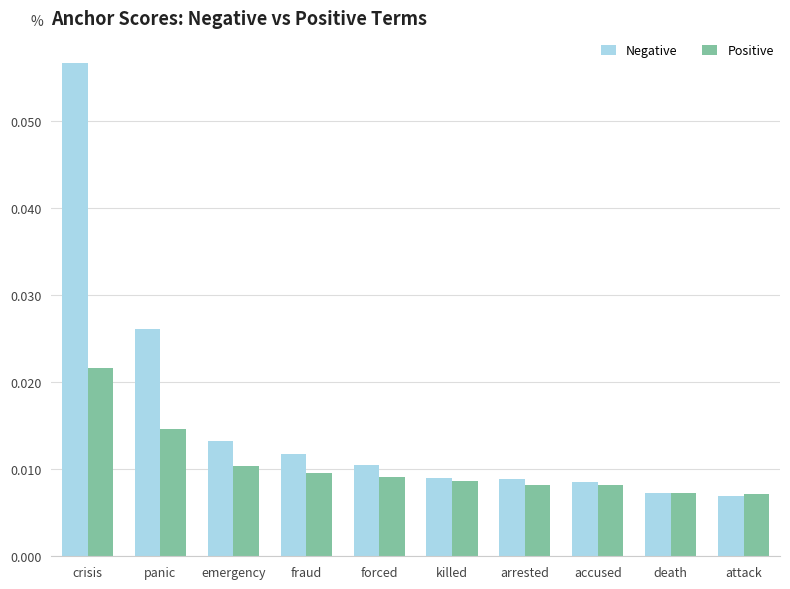

How many groups of bars are there?

10